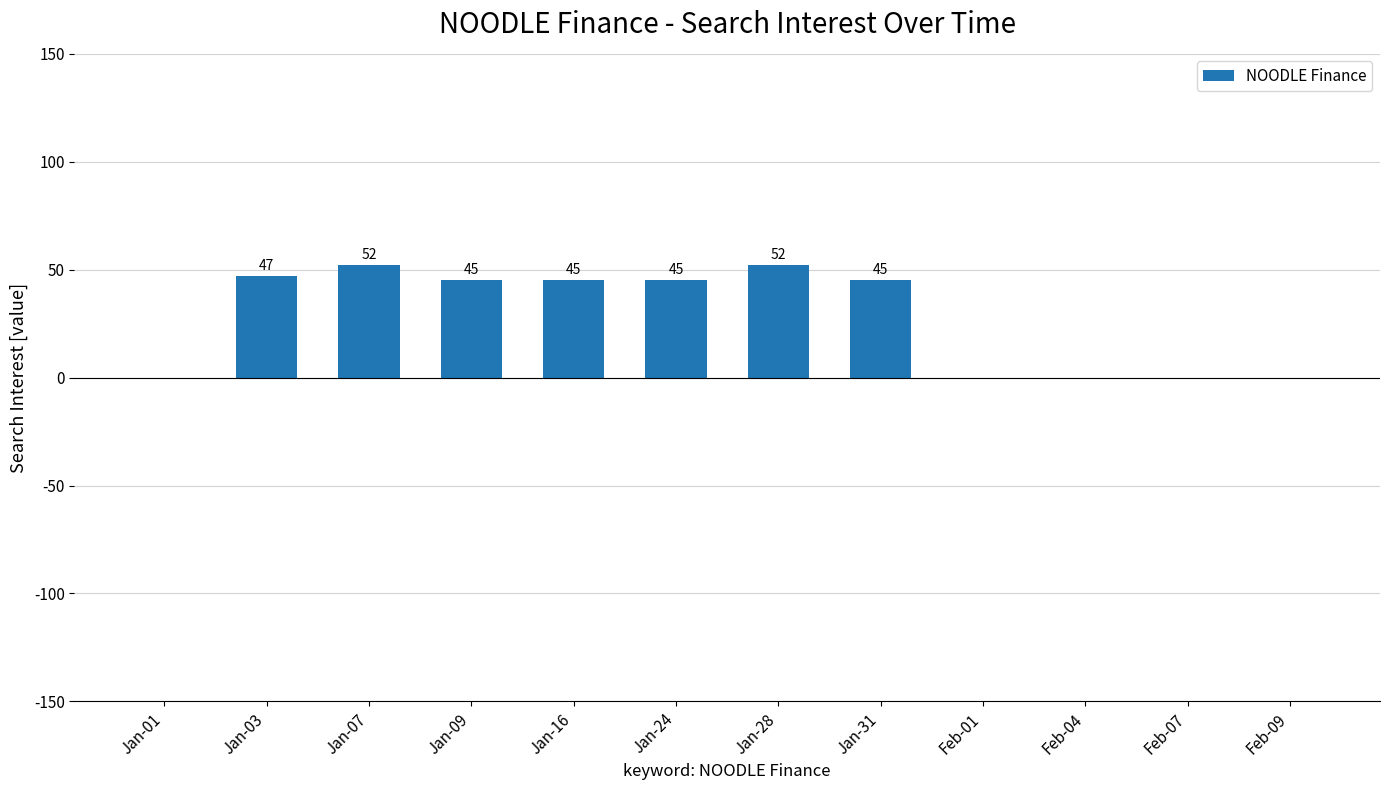

Count the number of categories in the chart.

12